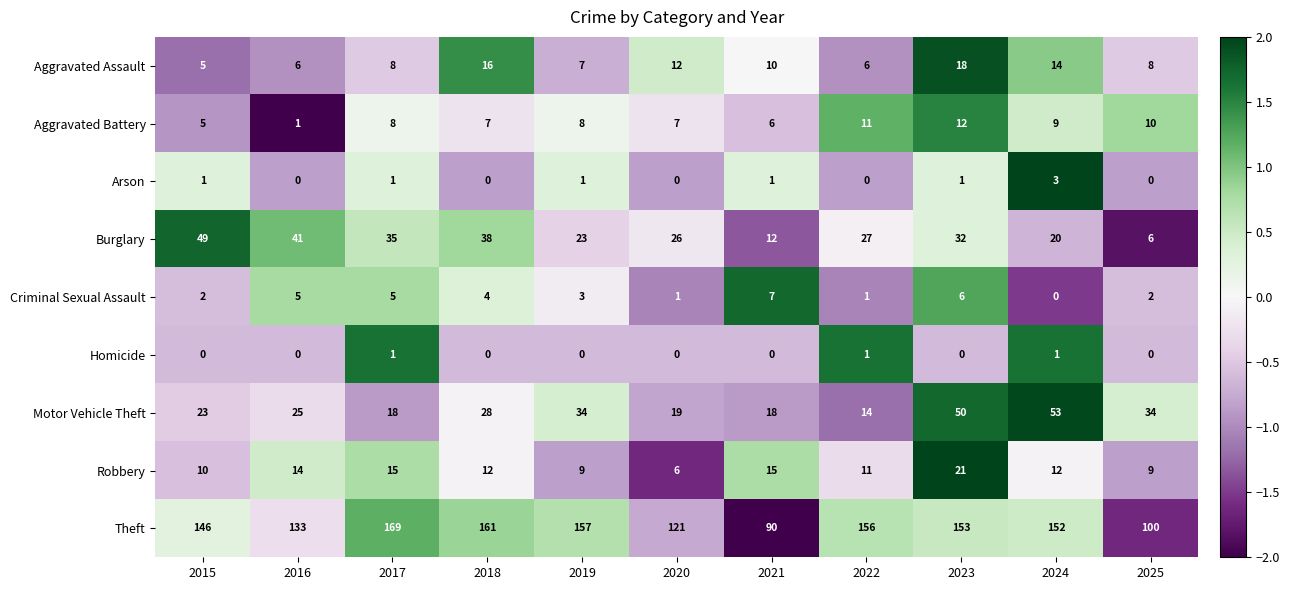

True or false: Criminal Sexual Assault has a value of 1 at 2019.

False